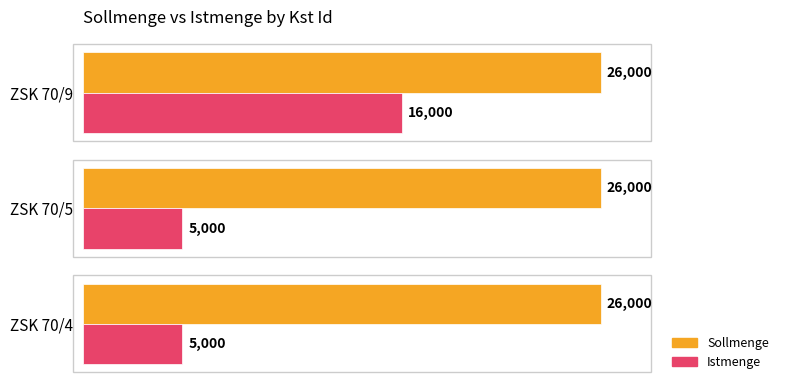

What is the minimum value for Sollmenge?

26000